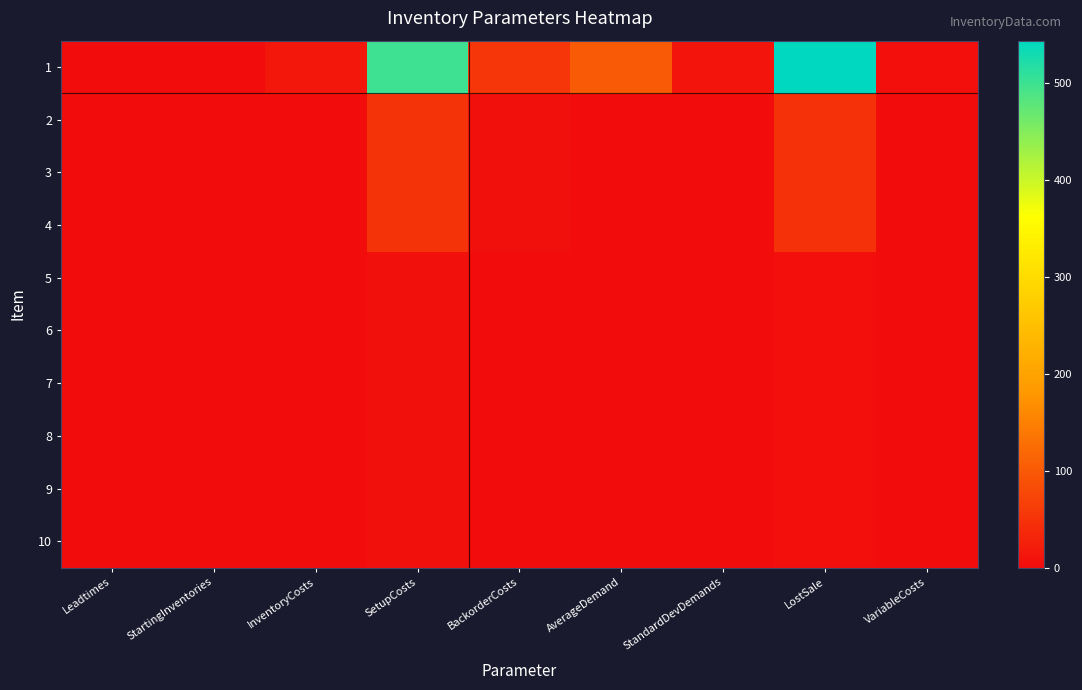

Which has a higher value, InventoryCosts or SetupCosts?

SetupCosts